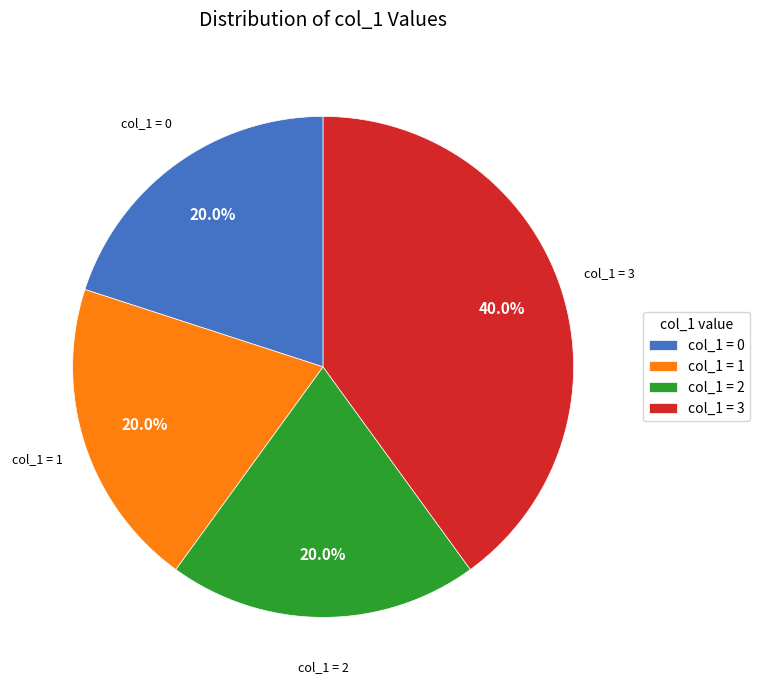

What portion of the pie excludes col_1 = 2?

80.0%